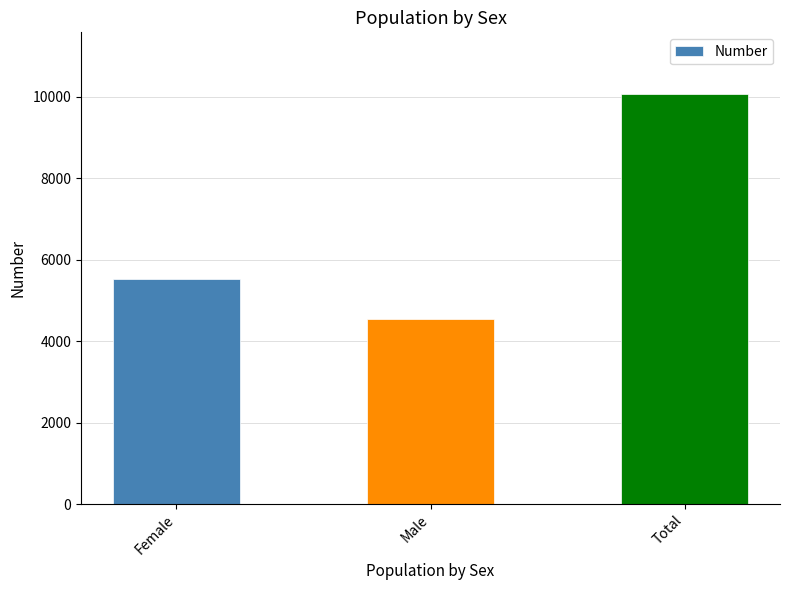

Rank the categories by value from highest to lowest.

Total, Female, Male